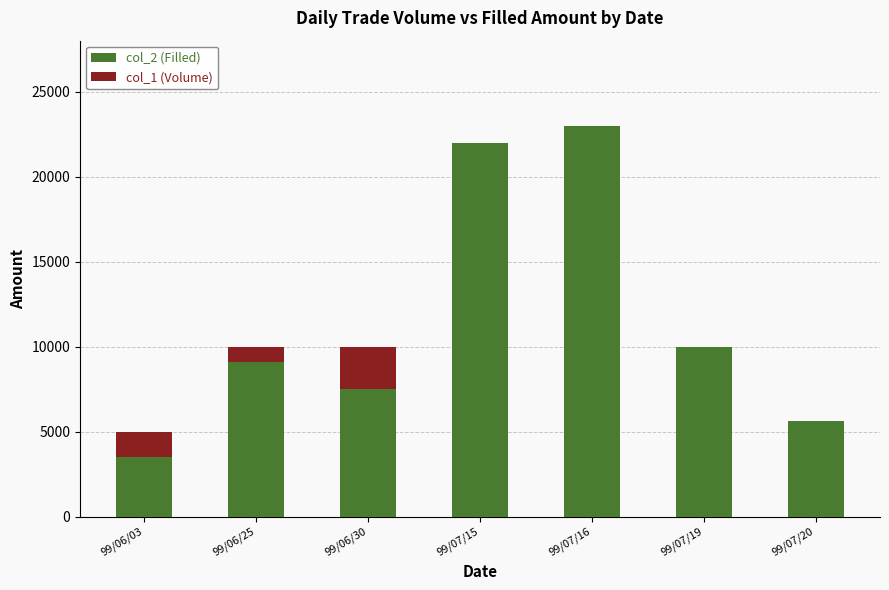

Reading left to right, transcribe the values for col_2 (Filled).

99/06/03=3500	99/06/25=9100	99/06/30=7500	99/07/15=22000	99/07/16=23000	99/07/19=10000	99/07/20=5600